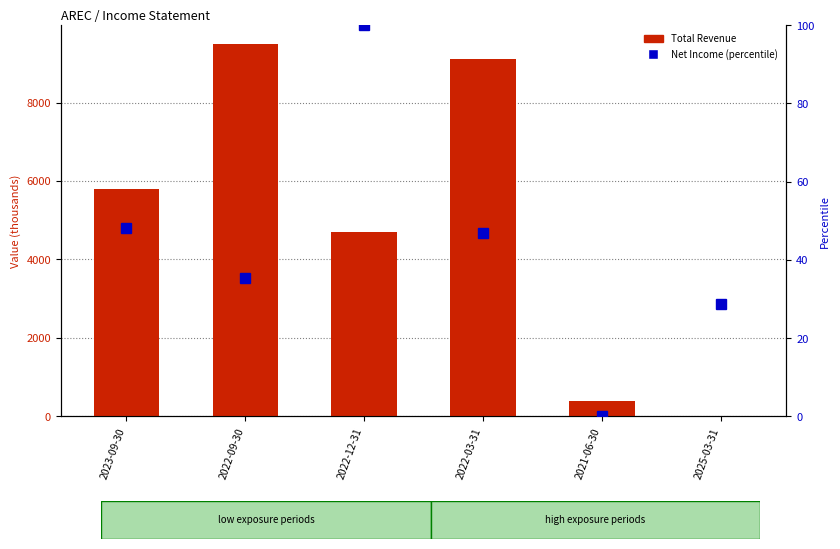

The value of Net Income percentile at 2022-12-31 is 100.0. True or false?

True